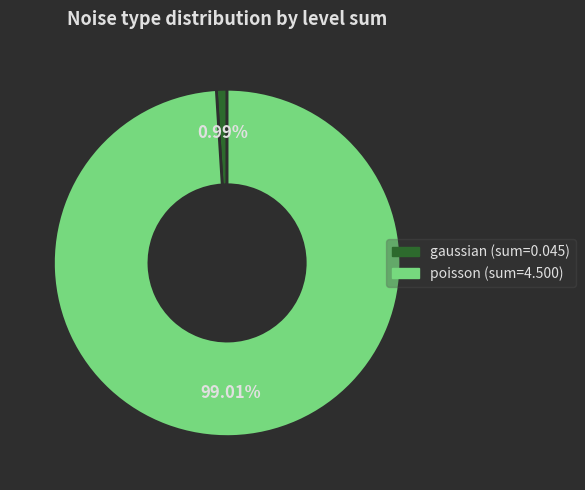

Which slice is the smallest?

gaussian